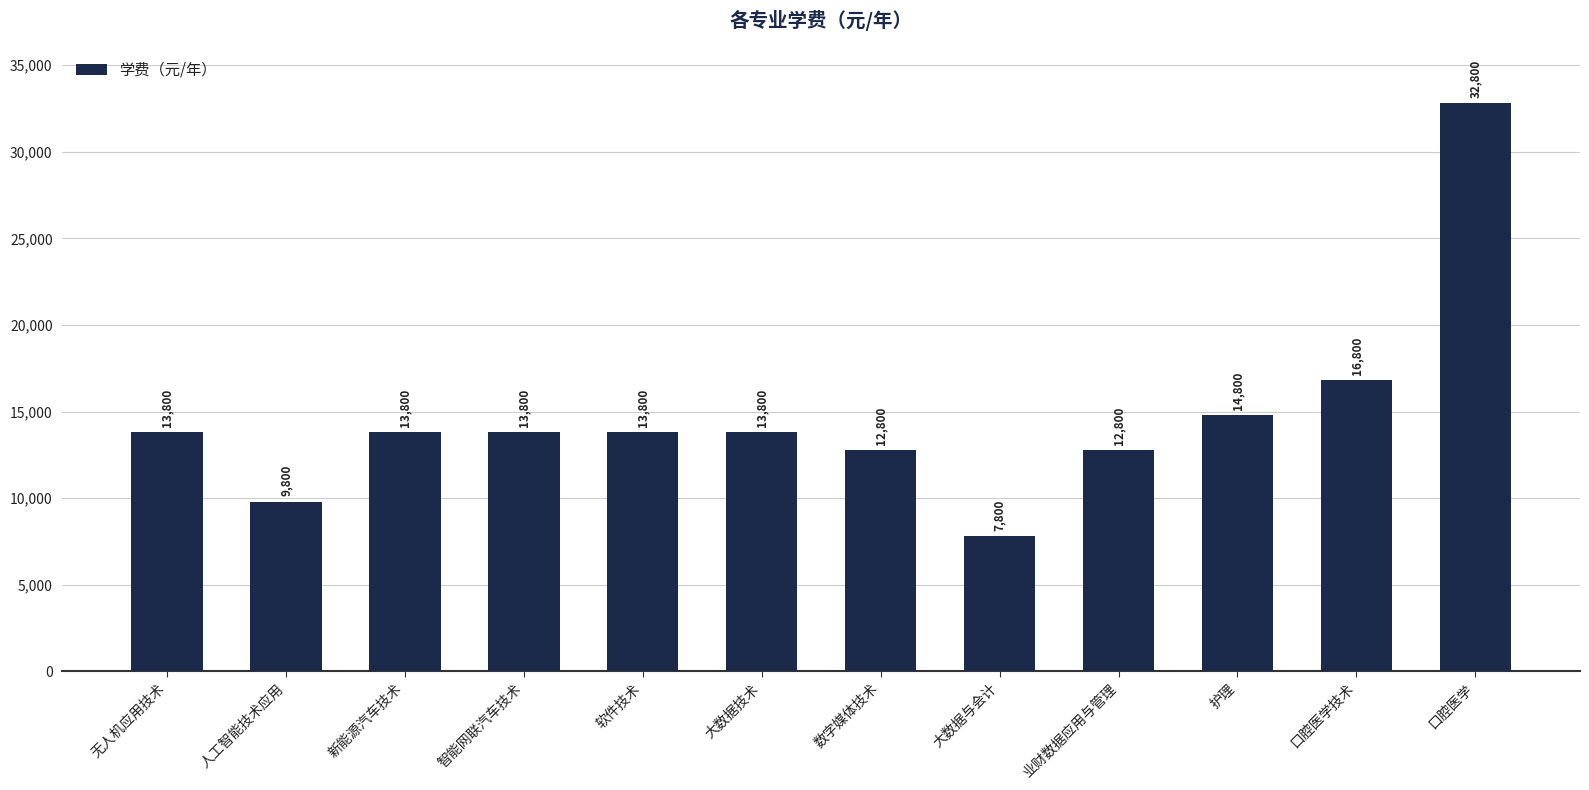

What is the difference between the maximum and minimum values?

25000